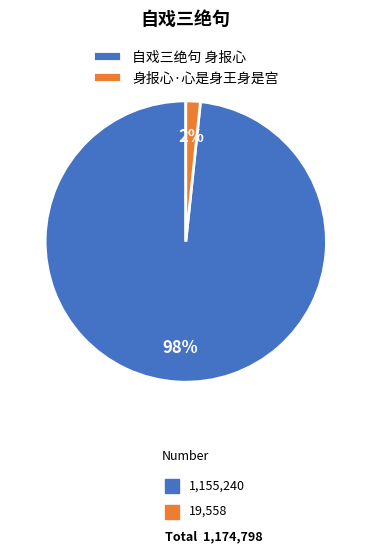

The 身报心·心是身王身是宫 slice represents 14% of the pie. True or false?

False